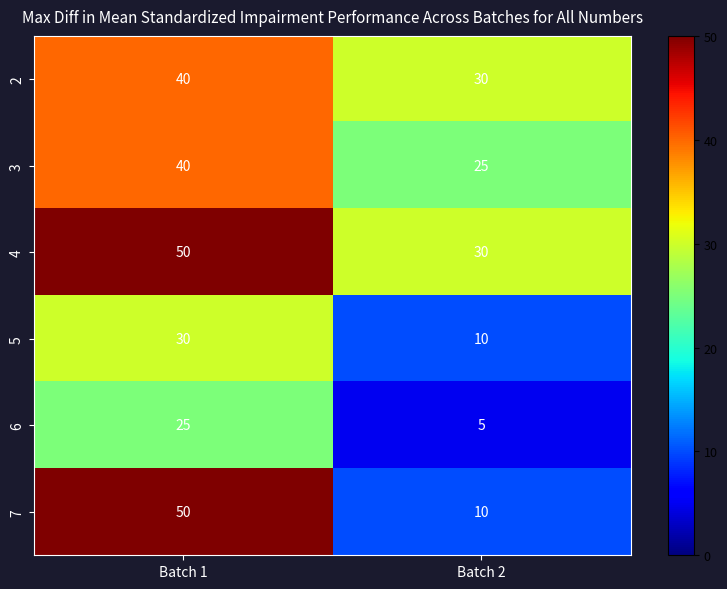

How many data points does each series have?

2